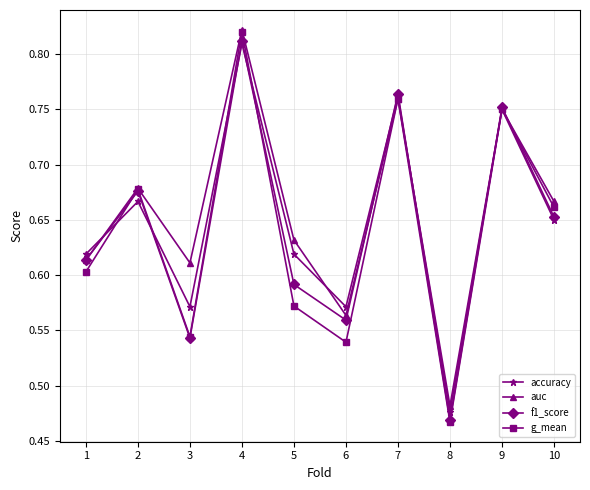

What is the sum of all auc values?

6.6